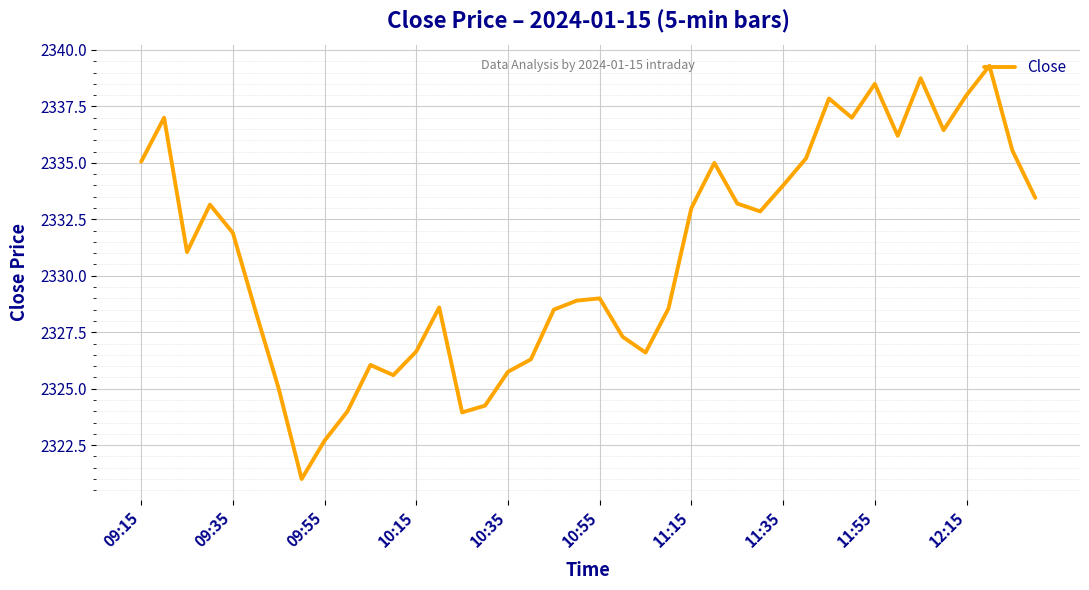

What is the maximum value shown in the chart?

2339.3